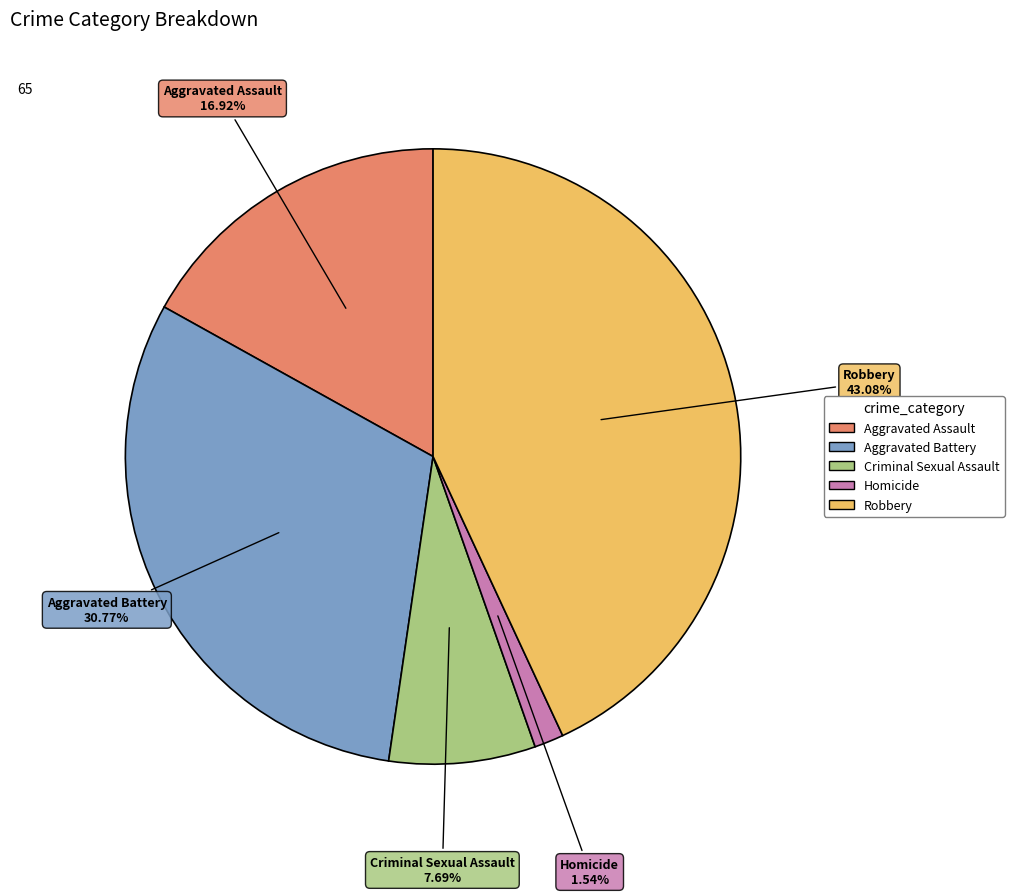

Does any single category account for the majority?

No